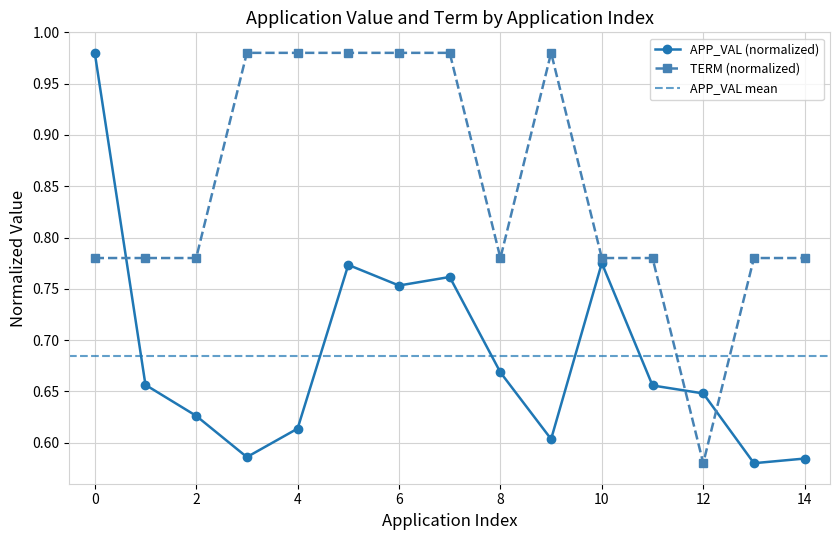

The TERM (normalized) series shows 1.3 at 2. True or false?

False